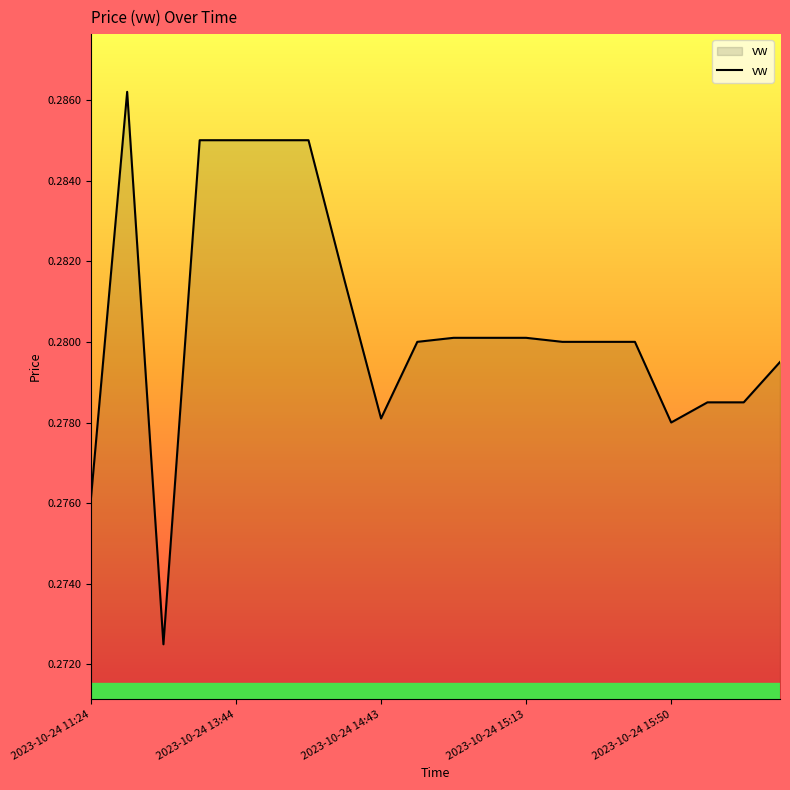

How many interior local valleys (lower than both neighbors) does the data have?

3